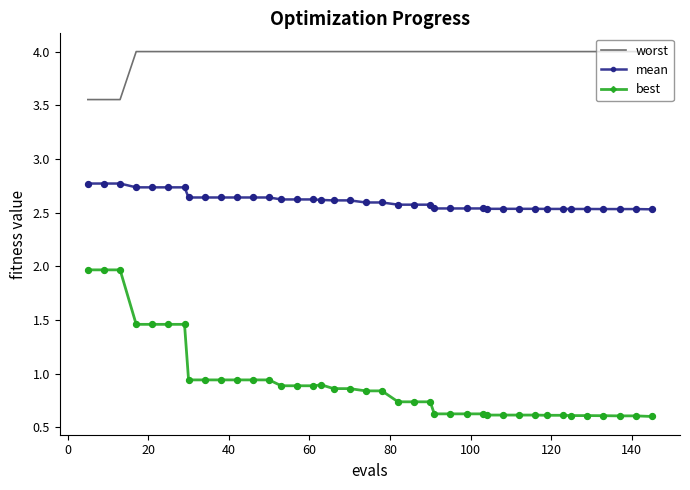

True or false: mean and best cross at least once.

False